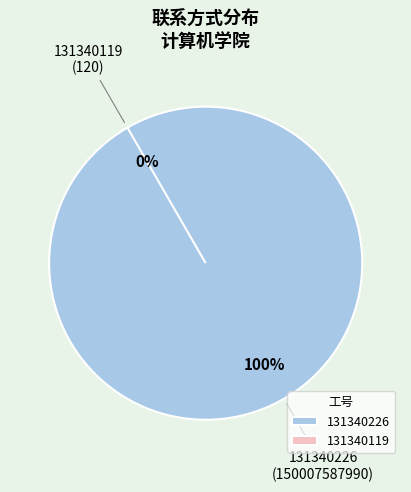

What is the change in value from 131340226 to 131340119?

-150007587870